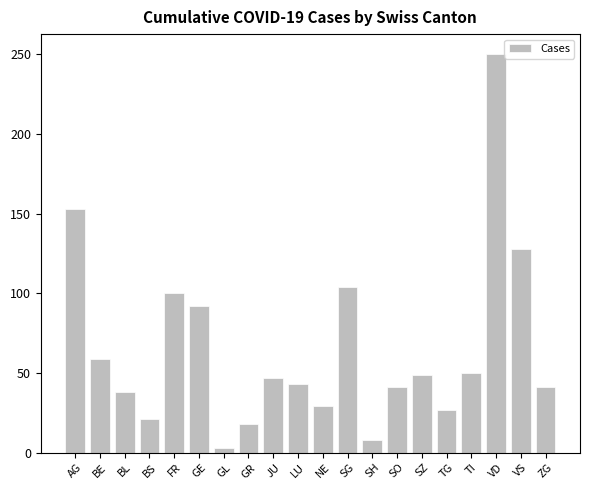

True or false: the data shows 108 at VD.

False